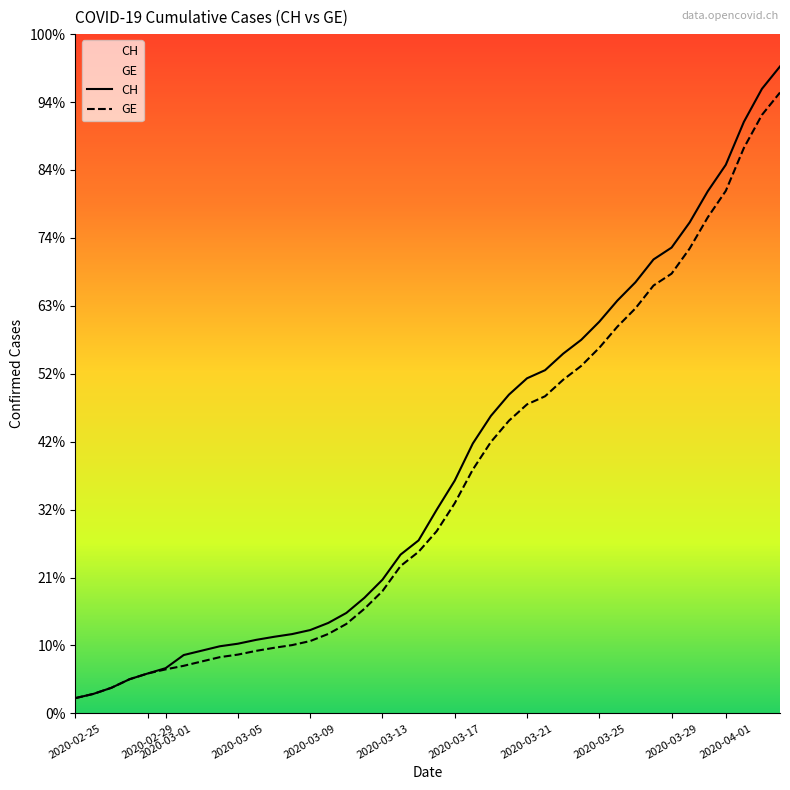

How many data points does each series have?

40